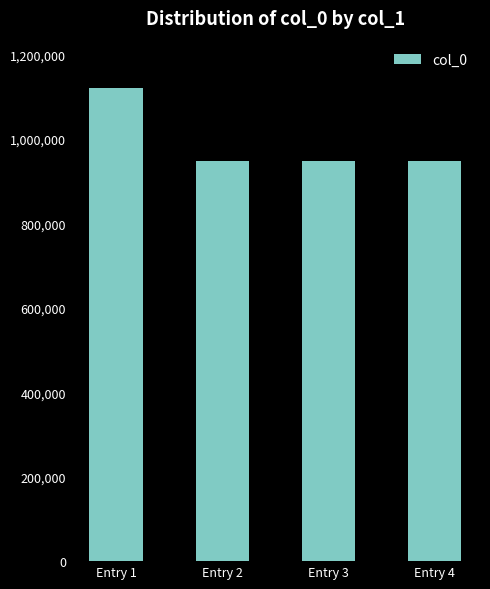

What is the greatest value displayed?

1120380